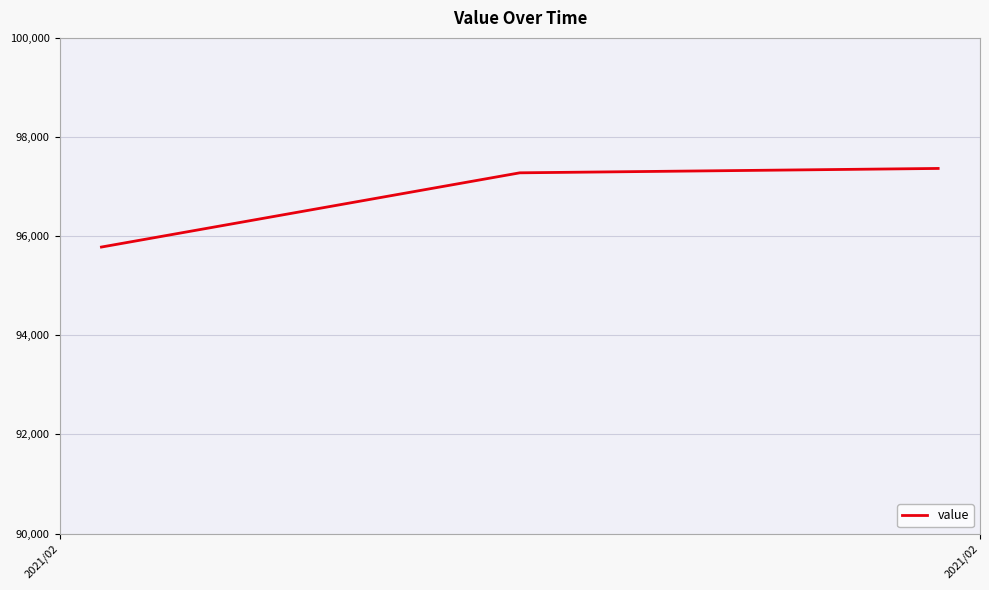

What is the maximum value shown in the chart?

97365.8